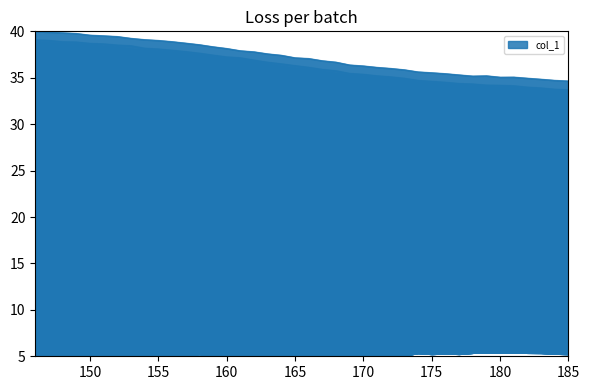

What is the greatest value displayed?

40.0